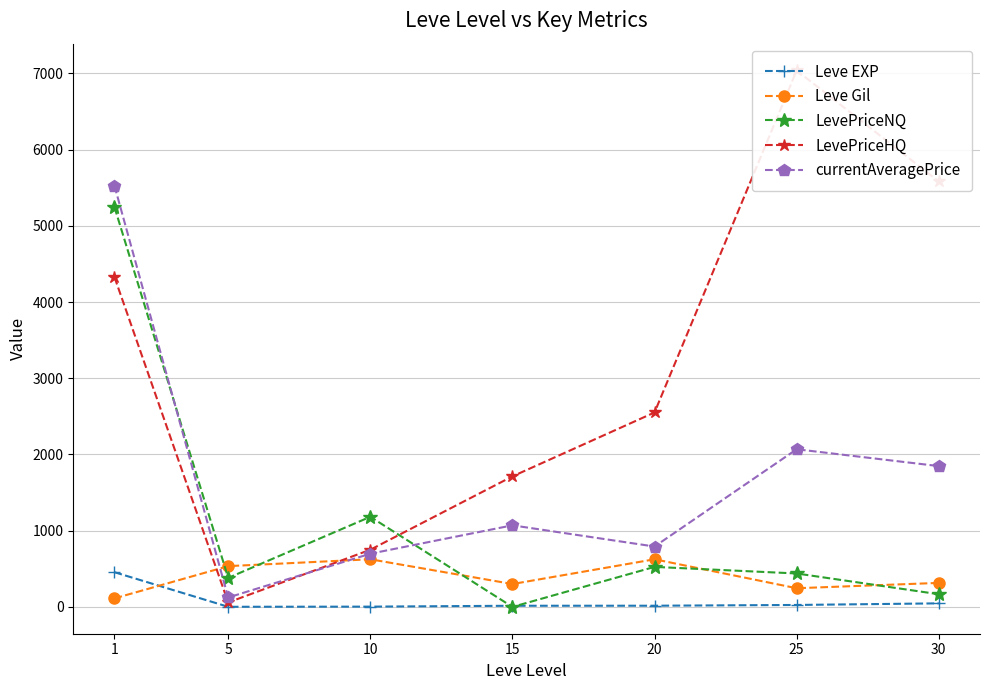

Between which two adjacent categories do LevePriceHQ and LevePriceNQ first intersect?

10 and 15